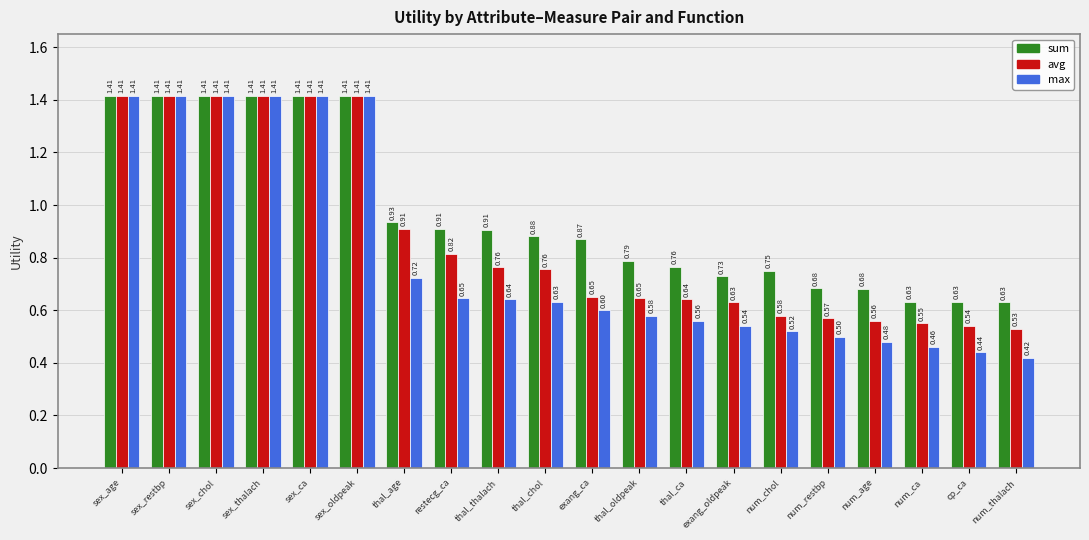

Rank the series by their average value, from highest to lowest.

sum, avg, max